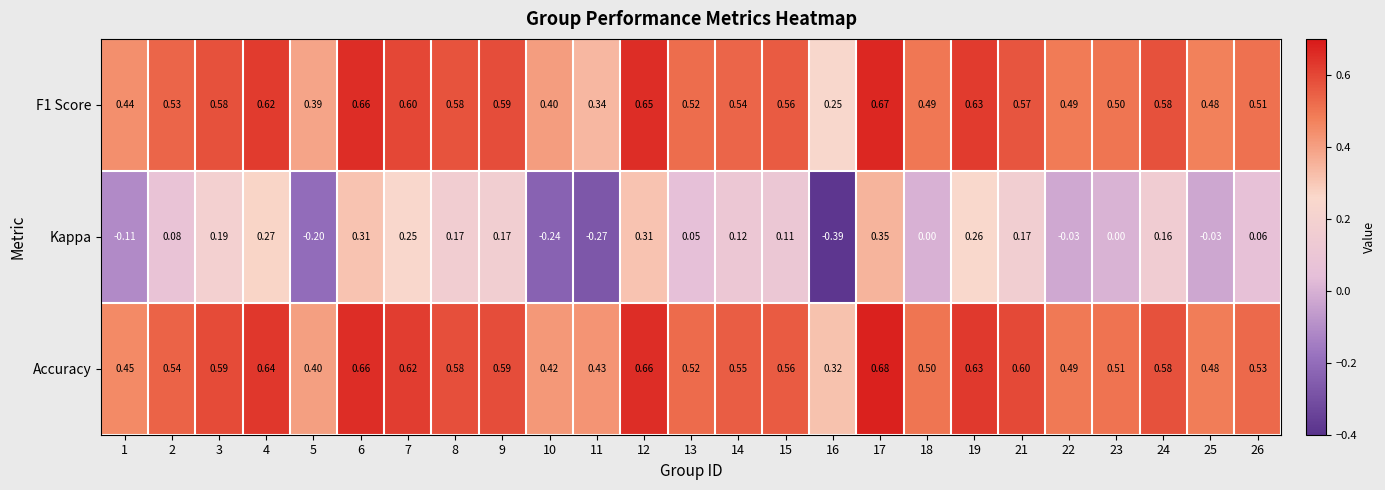

Between 8 and 13, which series saw the biggest shift?

Kappa